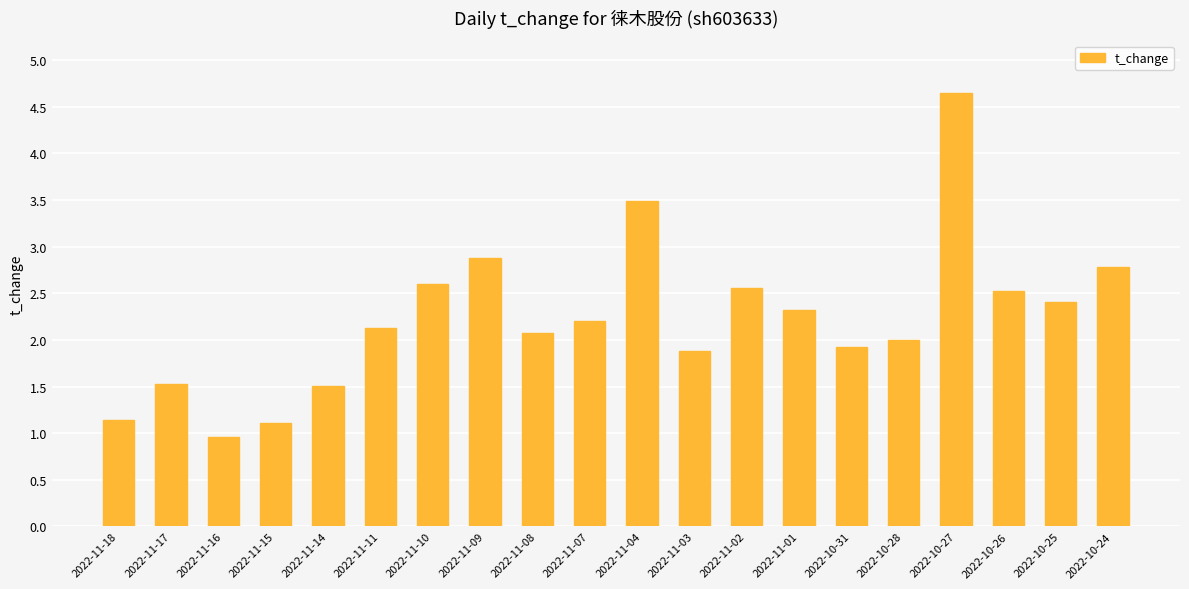

What position from the right is 2022-11-03?

9